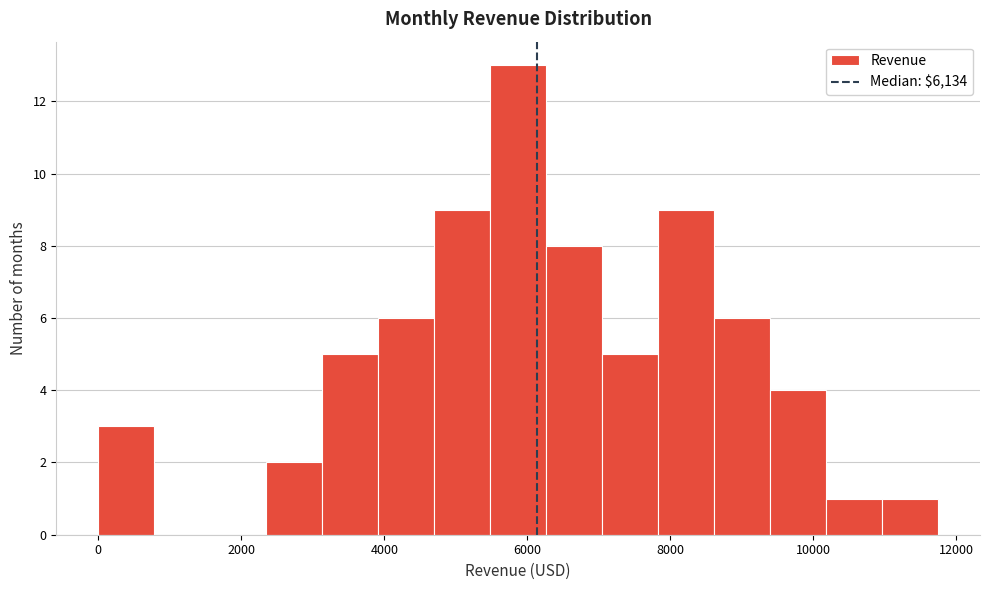

Read against the x-axis, roughly where is the centre of the tallest bar?

5800